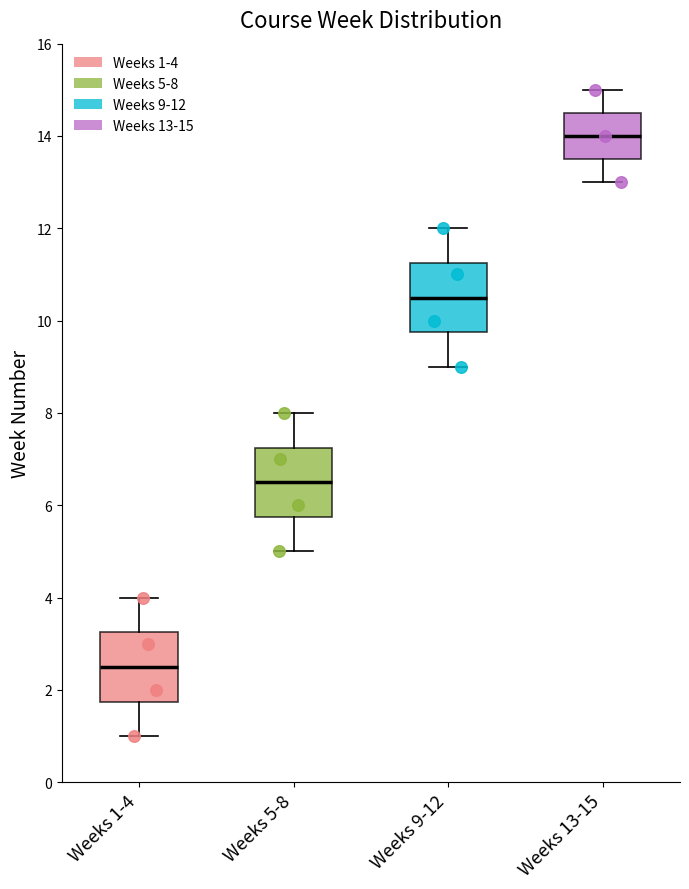

Reading left to right, transcribe this box plot: for each box, give where its median line is, the range the box spans, and where its two whiskers end, as read against the y-axis. The values are not printed on the chart, so give them approximately, as read against the axis.

Weeks 1-4: median 2.6, box 1.8 to 3.2, whiskers 1.0 to 4.0
Weeks 5-8: median 6.6, box 5.8 to 7.2, whiskers 5.0 to 8.0
Weeks 9-12: median 10.6, box 9.8 to 11.2, whiskers 9.0 to 12.0
Weeks 13-15: median 14.0, box 13.6 to 14.6, whiskers 13.0 to 15.0